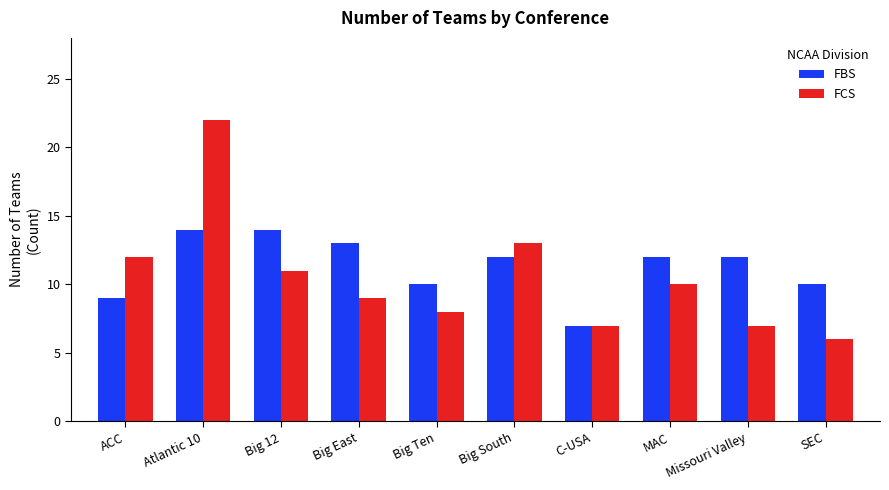

Rank the series by their average value, from lowest to highest.

FCS, FBS